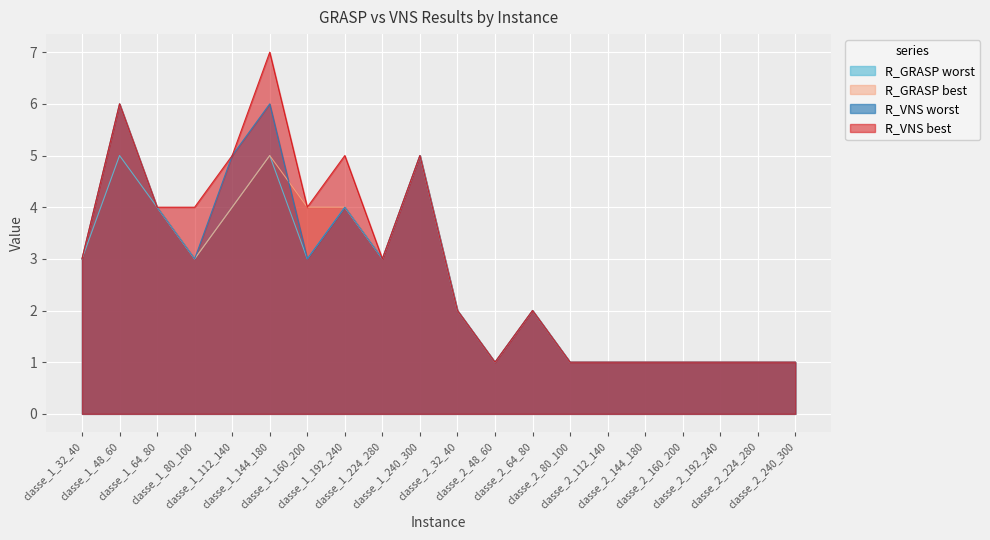

True or false: R_VNS best has a value of 5 at classe_1_192_240.

True